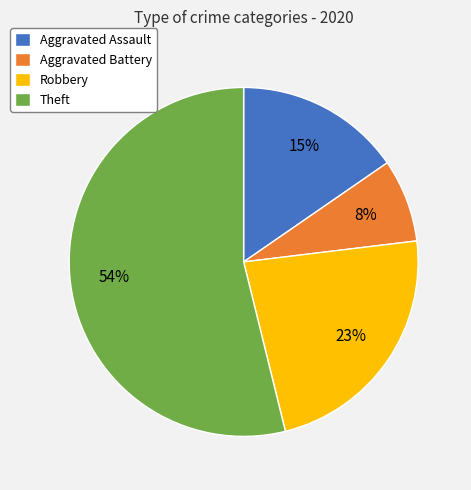

Between Theft and Aggravated Battery, which is larger?

Theft